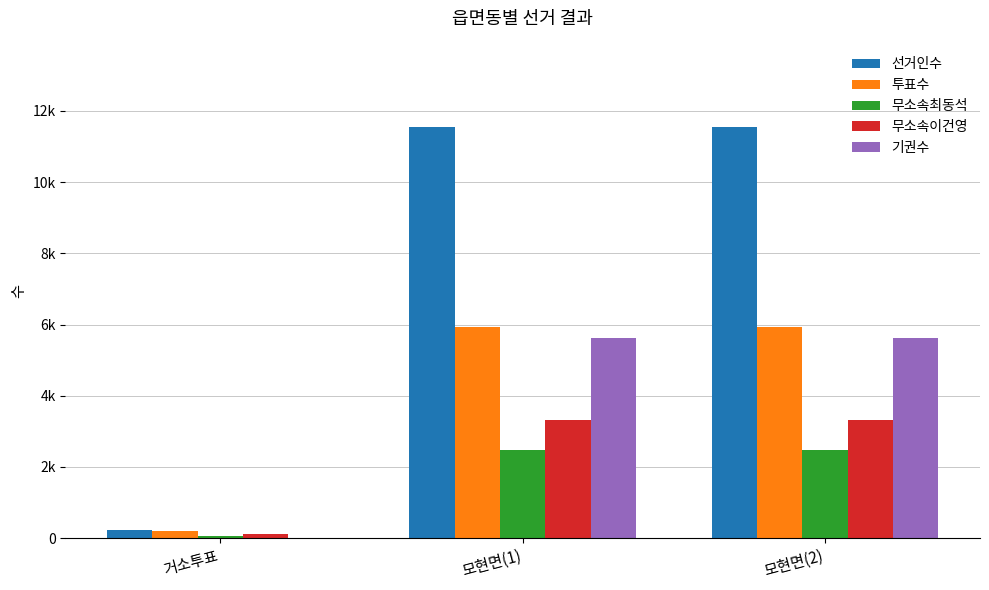

Rank the series by their maximum value, from lowest to highest.

무소속최동석, 무소속이건영, 기권수, 투표수, 선거인수